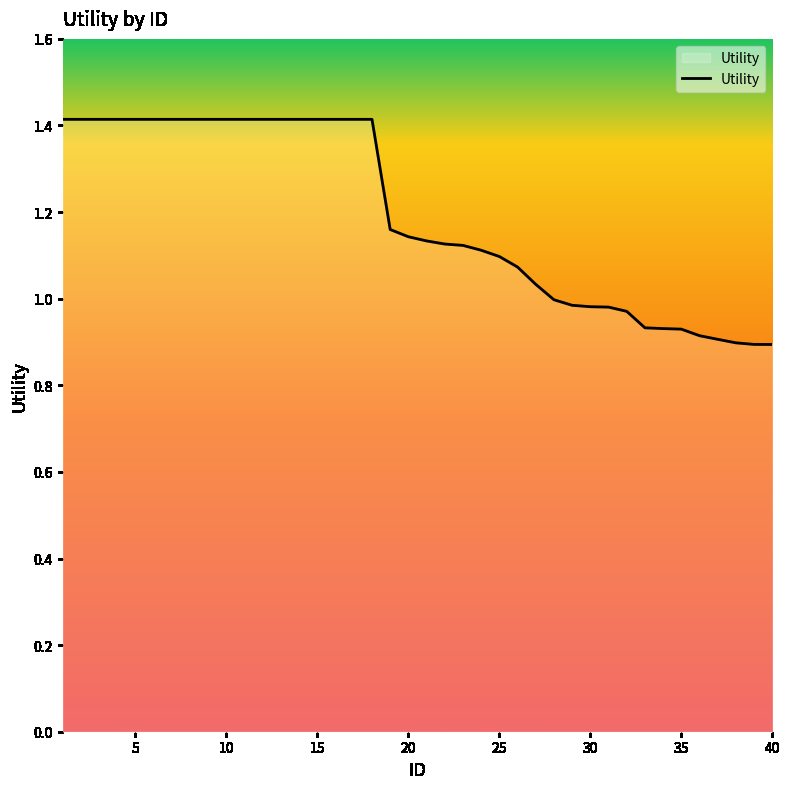

What is the difference between the maximum and minimum values?

0.5